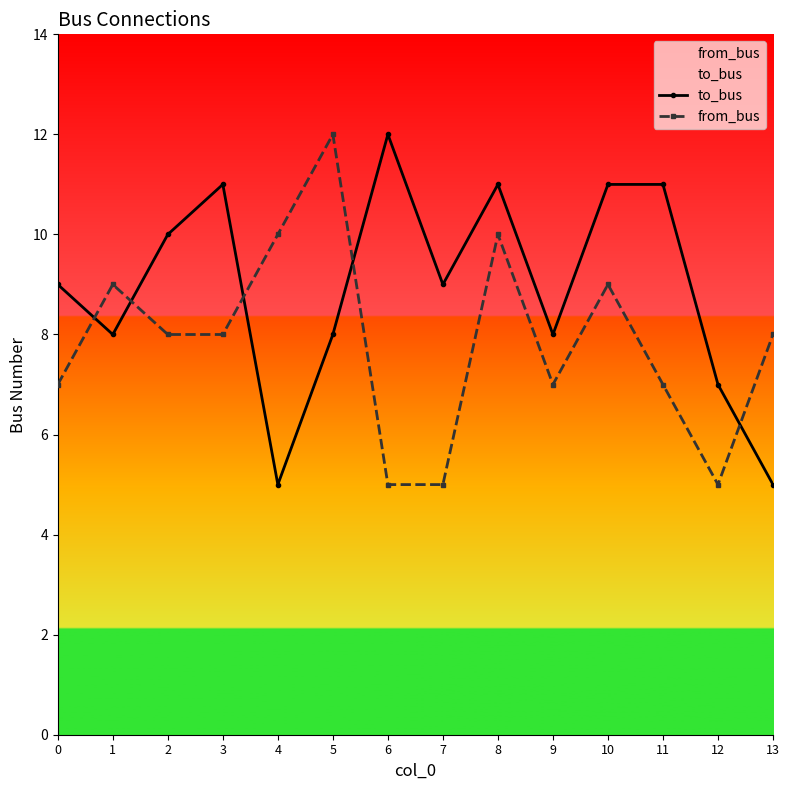

Where is to_bus nearest to the value 8?

1